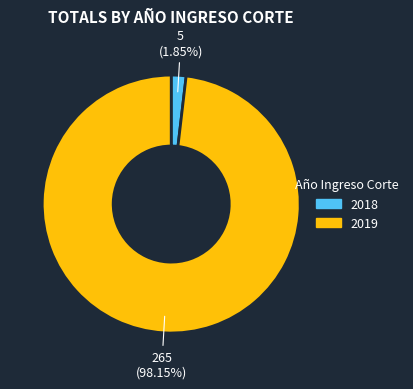

To the nearest percent, what is the difference between the 2019 and 2018 slice percentages?

96%